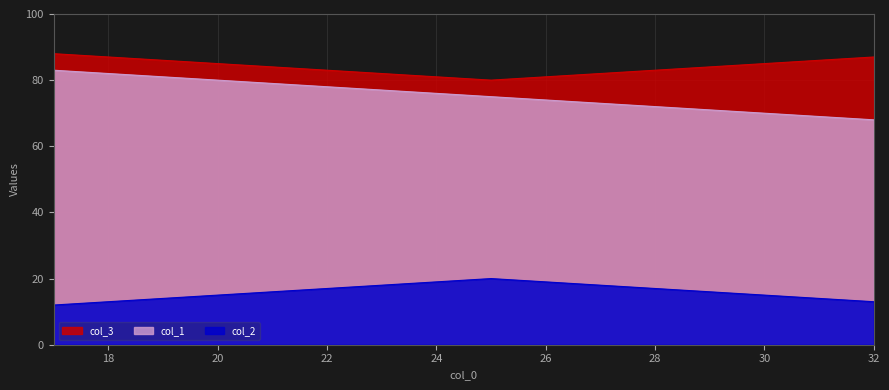

At which category is the sum across all series the highest?

17